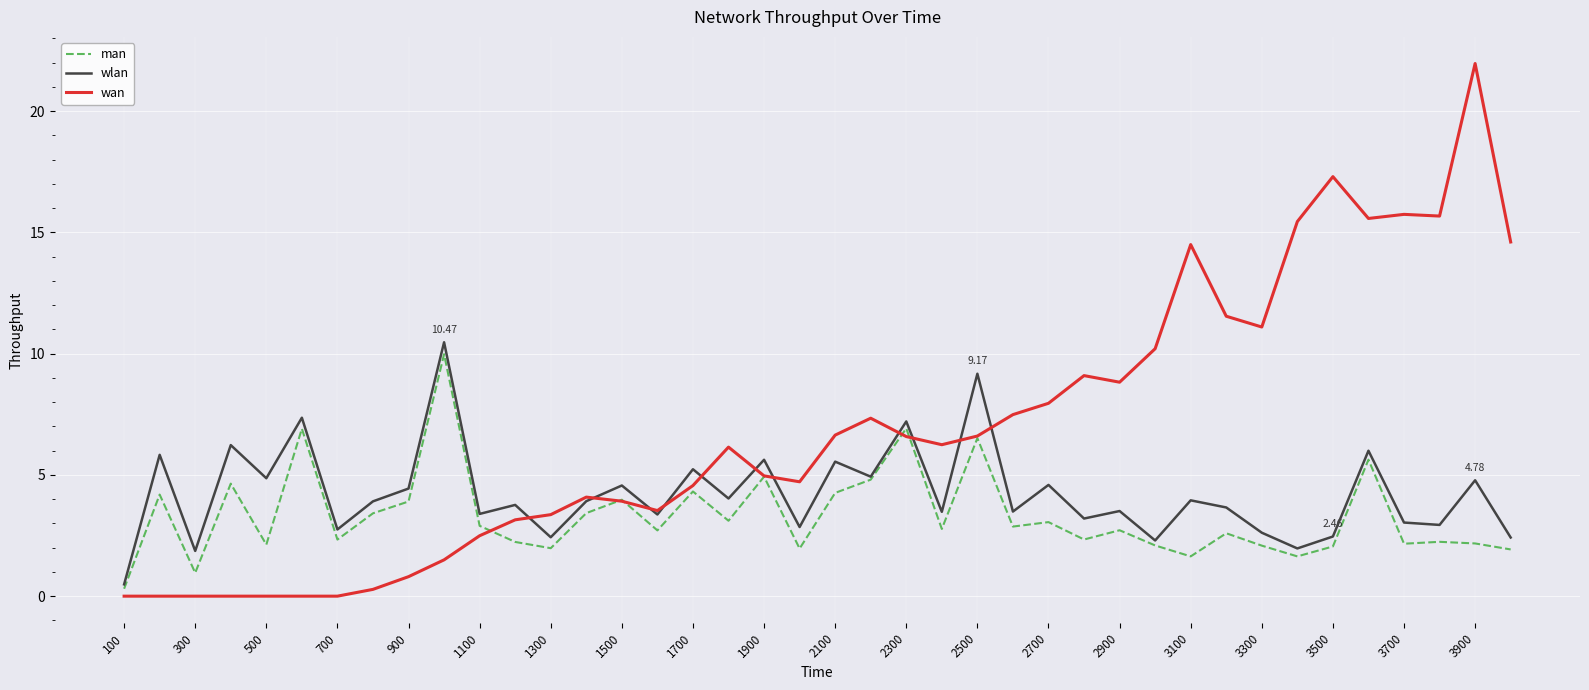

How many distinct data groups are displayed?

3